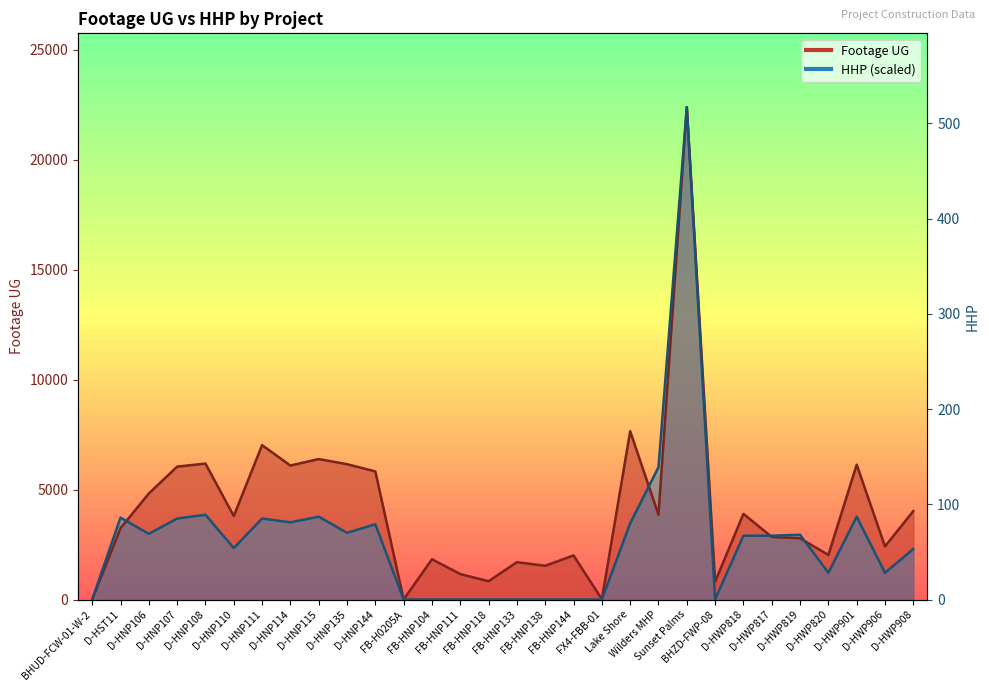

How many values in the Footage UG series are below 3796?

15